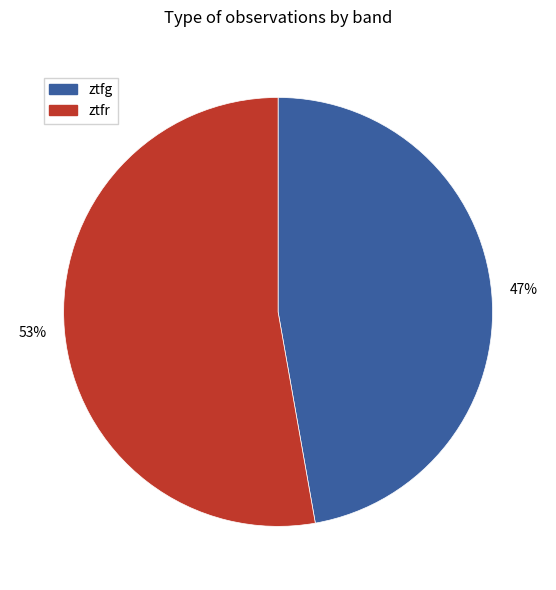

How many segments does this pie chart have?

2